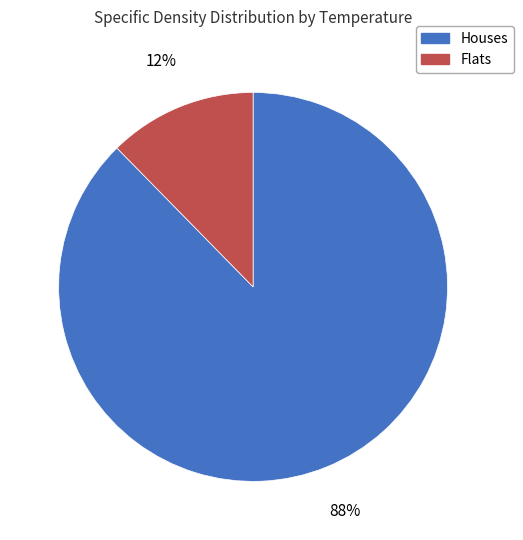

Do Houses and Flats together represent more than half of the pie?

Yes